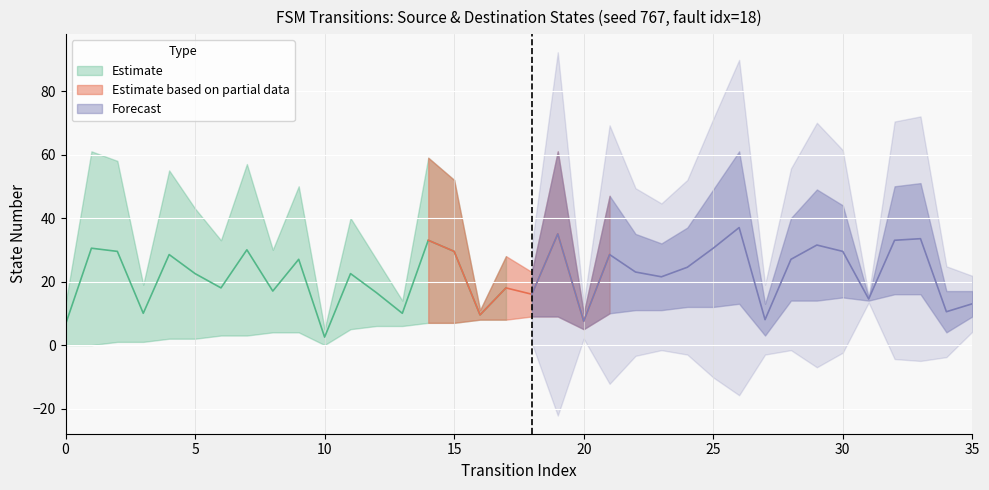

True or false: source_state has a value of 20 at 31.

False